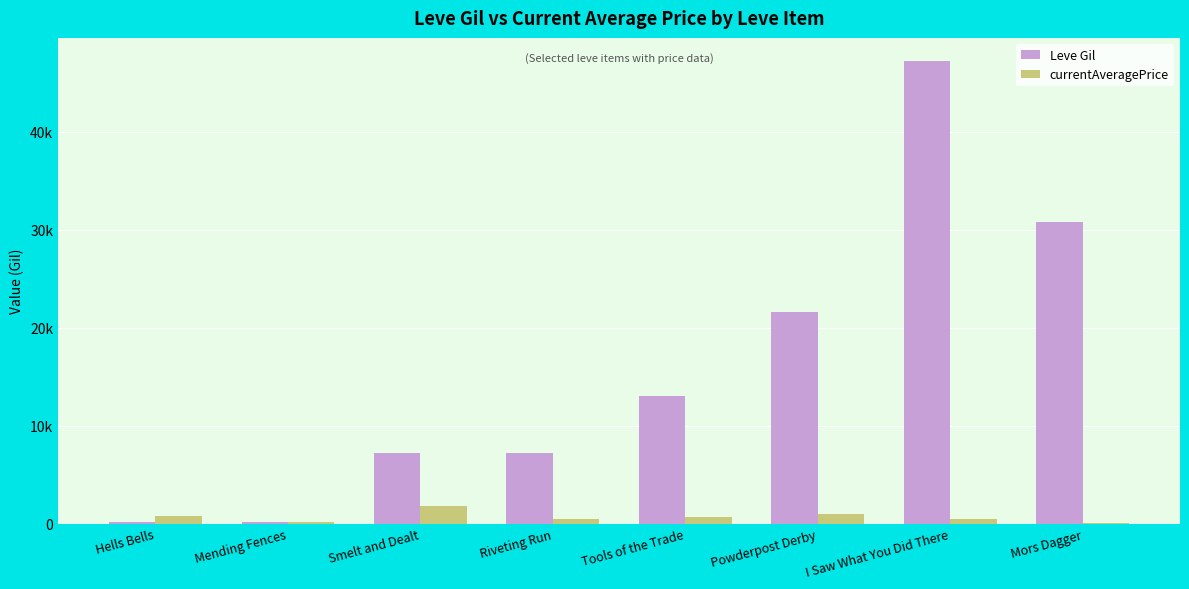

Does the chart contain stacked bars?

No